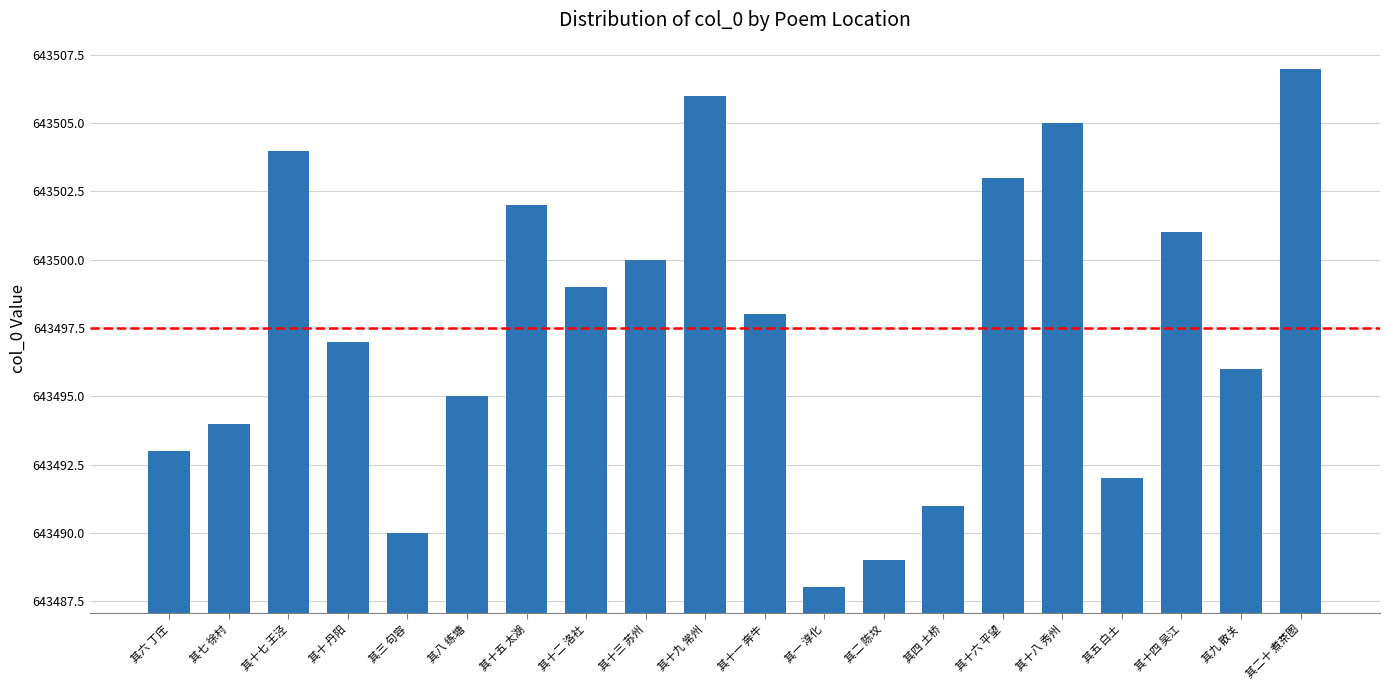

The chart shows a value of 643504 at 其十七 王泾. True or false?

True